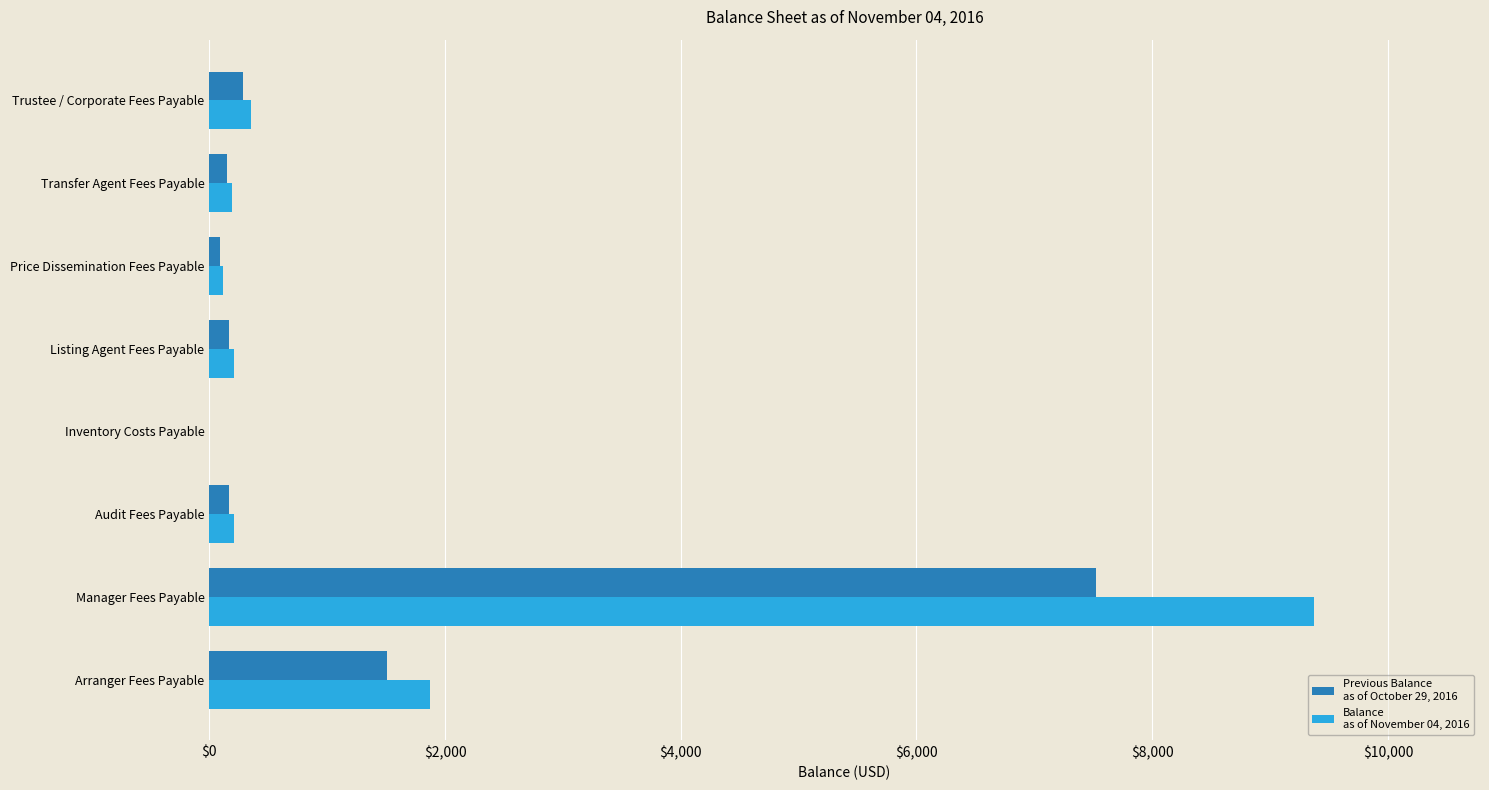

At which category is the sum across all series the highest?

Manager Fees Payable